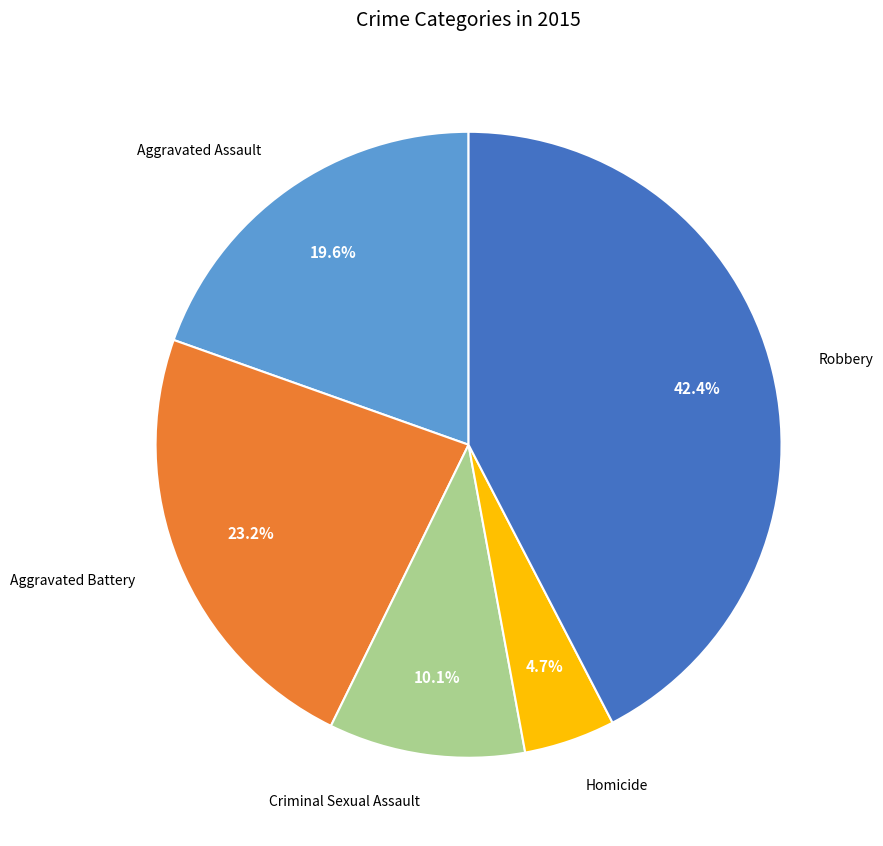

Which has a higher value, Robbery or Homicide?

Robbery